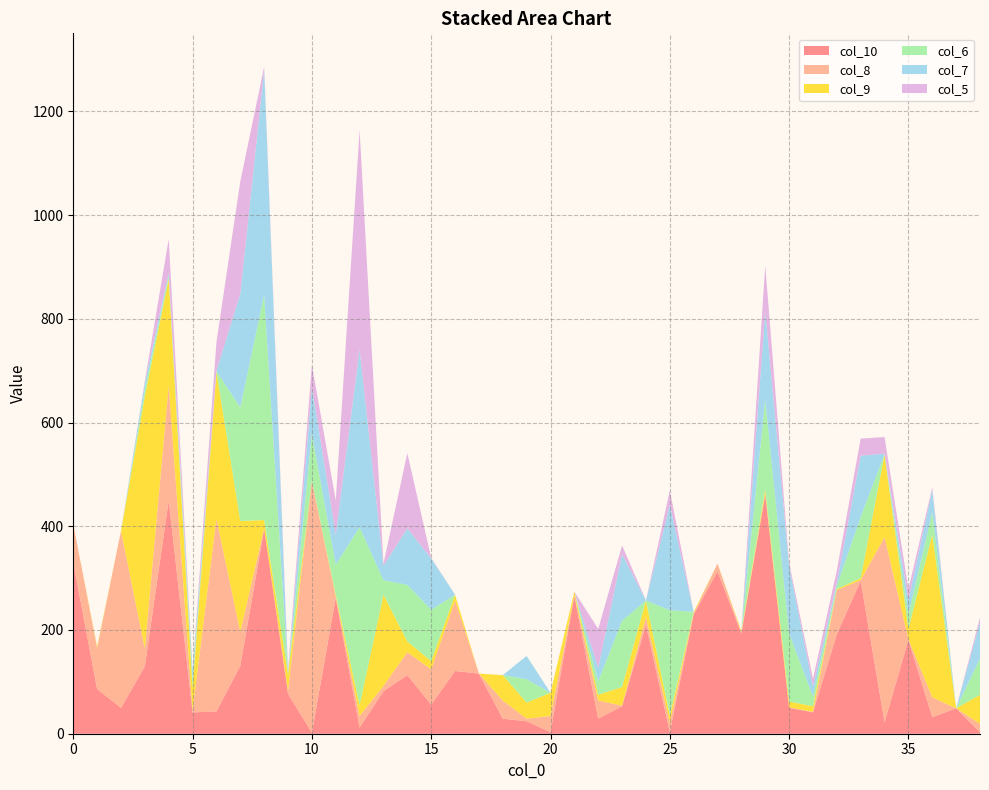

Reading left to right, transcribe all the data shown in this chart.

col_10: 330	86	50	130	450	41	43	131	395	77	2	262	12	82	113	56	121	116	29	24	3	266	29	53	210	3	230	313	193	461	50	41	192	295	22	181	32	49	3
col_8: 74	79	341	34	221	4	371	65	1	5	485	2	22	10	44	68	135	0	35	5	31	1	35	1	15	18	2	15	2	2	1	1	85	1	357	1	38	0	16
col_9: 0	3	0	487	206	43	284	214	16	32	1	4	21	176	21	16	12	0	49	31	45	7	11	36	32	14	3	0	3	8	11	11	2	4	159	20	314	0	56
col_6: 0	0	0	13	6	17	1	219	434	2	90	58	343	28	109	99	0	0	0	45	0	0	26	128	0	203	0	0	0	172	131	19	6	118	1	28	43	0	70
col_7: 0	0	0	13	6	17	1	219	434	2	90	58	343	28	109	99	0	0	0	45	0	0	26	128	0	203	0	0	0	172	131	19	6	118	1	28	43	0	70
col_5: 0	0	0	3	65	0	55	217	6	7	43	66	423	4	145	1	0	0	0	0	0	0	75	17	0	28	0	0	0	88	6	15	24	33	32	21	5	0	9